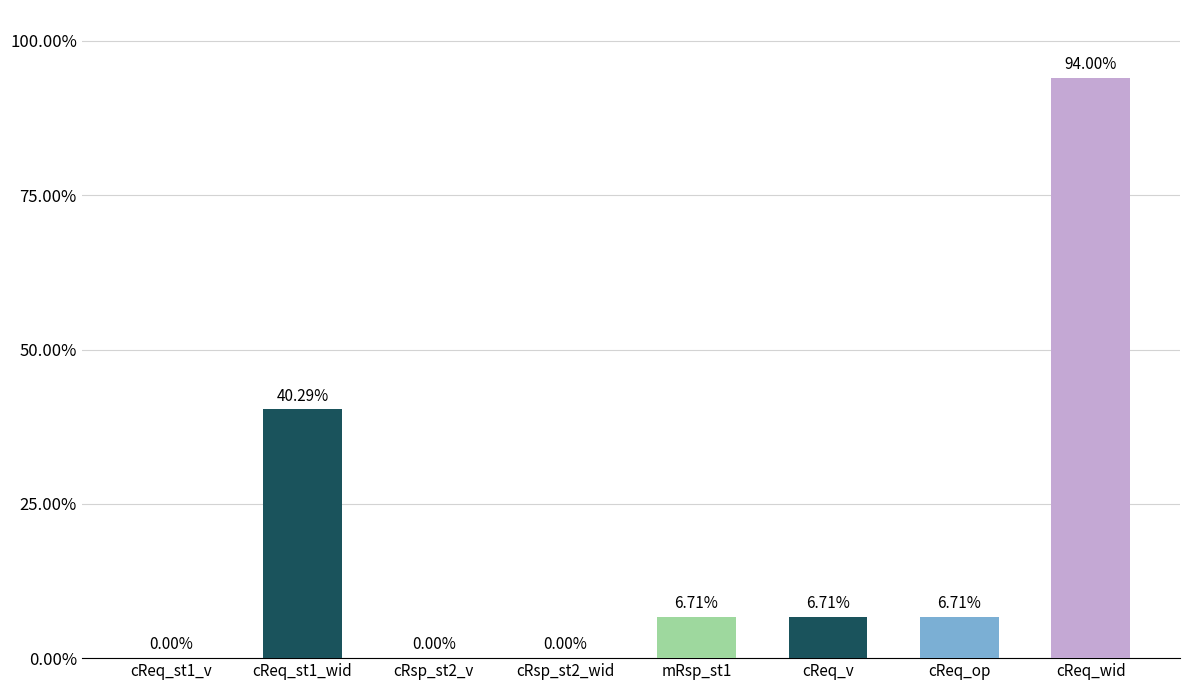

What is the ratio of the value at cReq_st1_wid to the value at cReq_op?

6.0